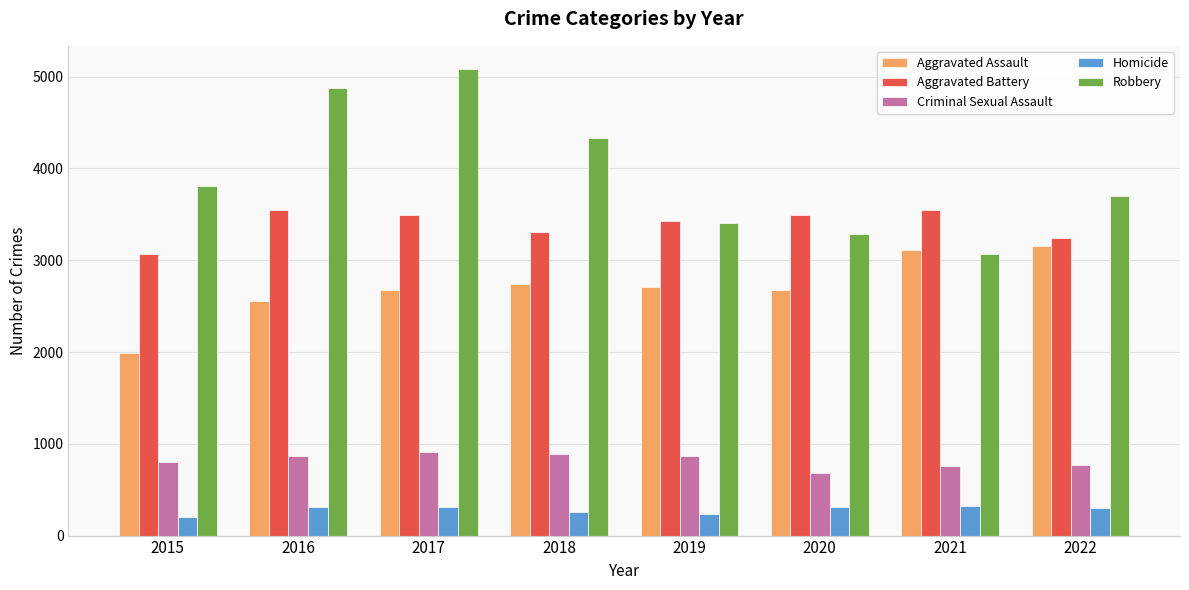

At how many categories does at least one series exceed 1239?

8